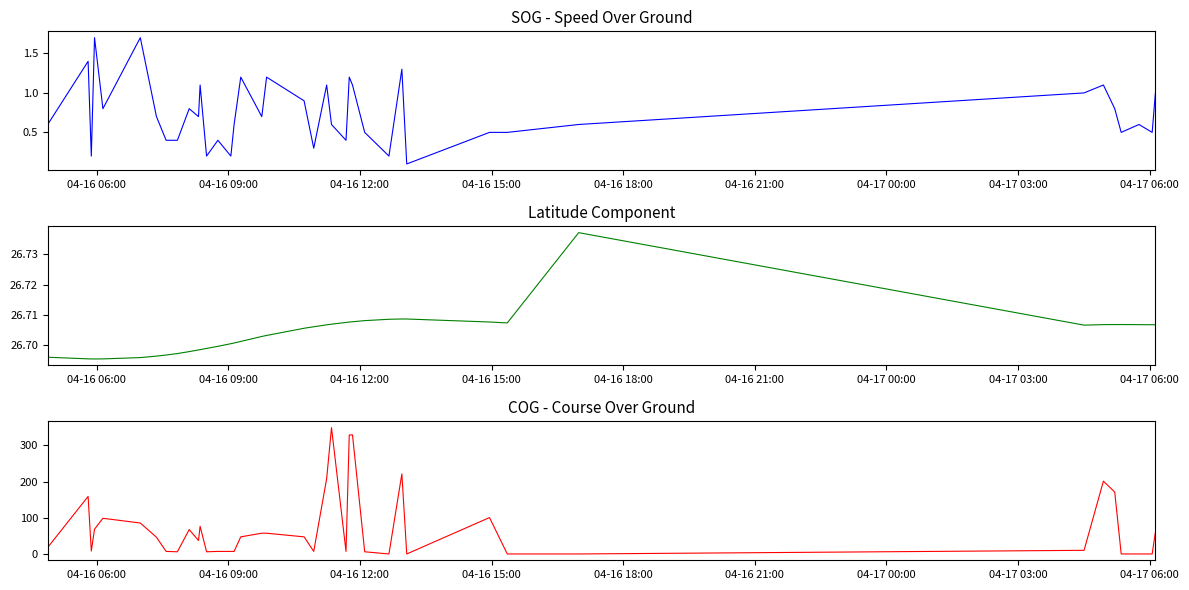

In Latitude, how many points are higher than both neighbors (excluding endpoints)?

3